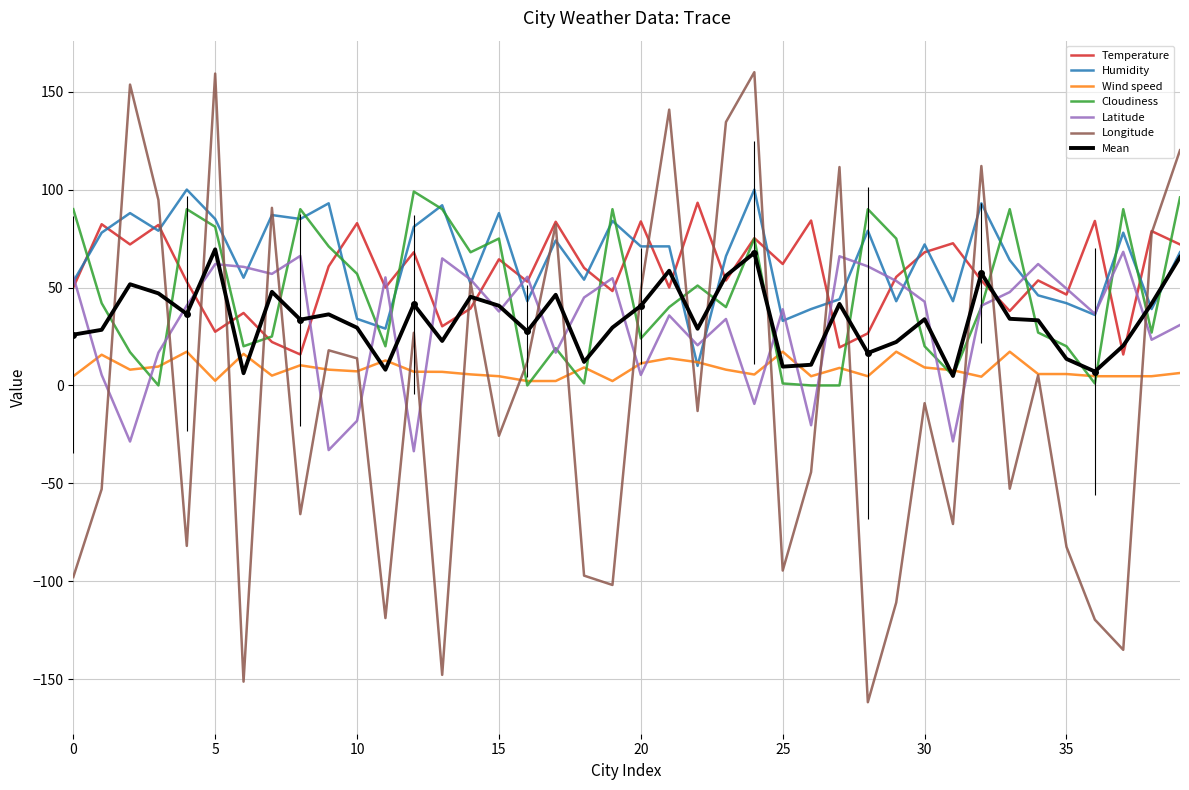

What is the highest value of the Latitude series?

68.2